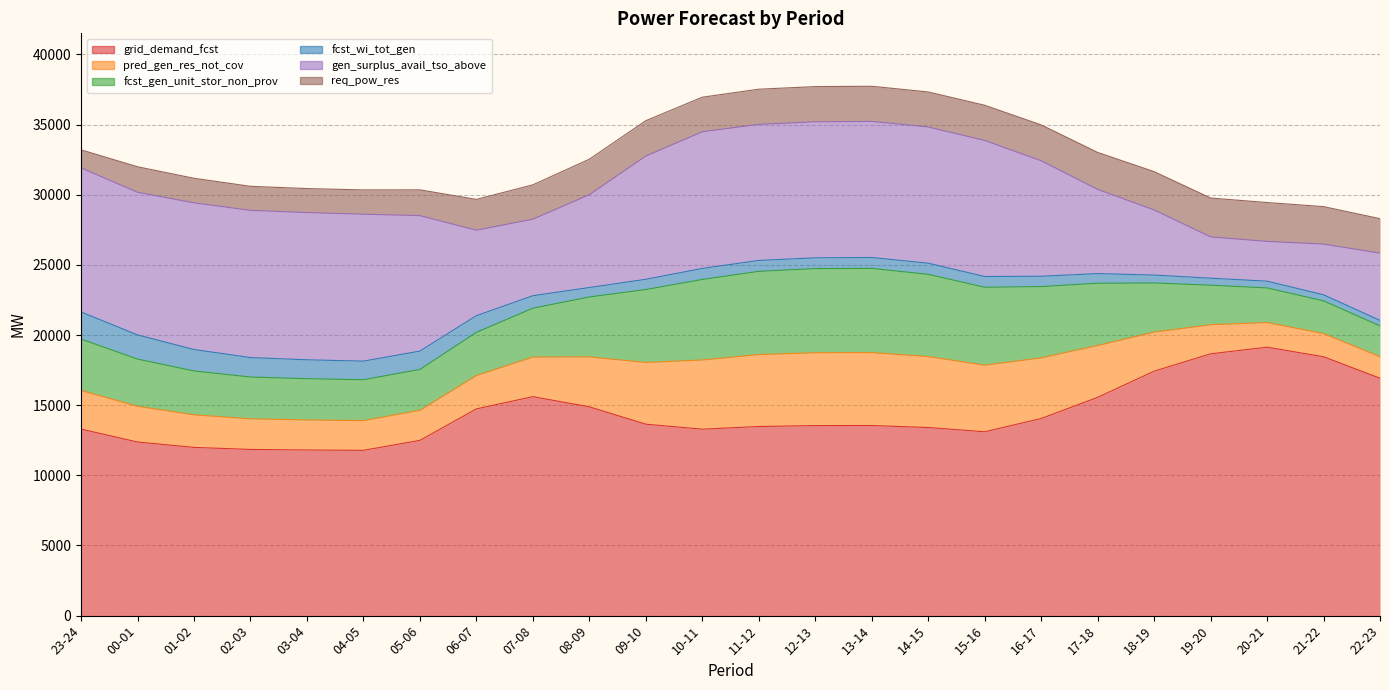

How many intersections are there between fcst_wi_tot_gen and req_pow_res?

1